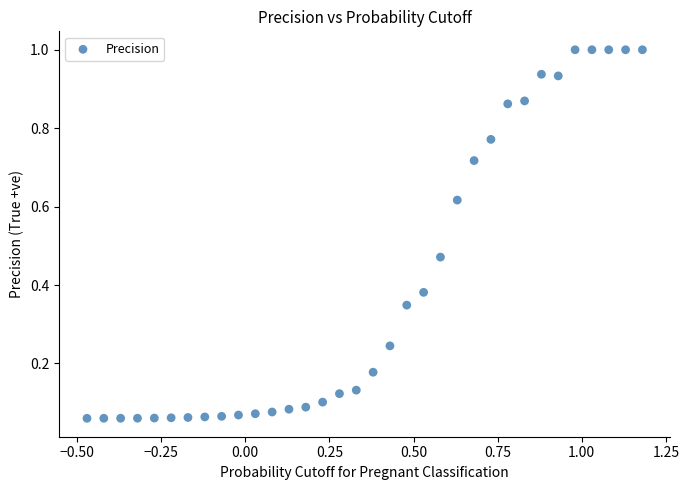

What is the range of X values (max minus min)?

1.6